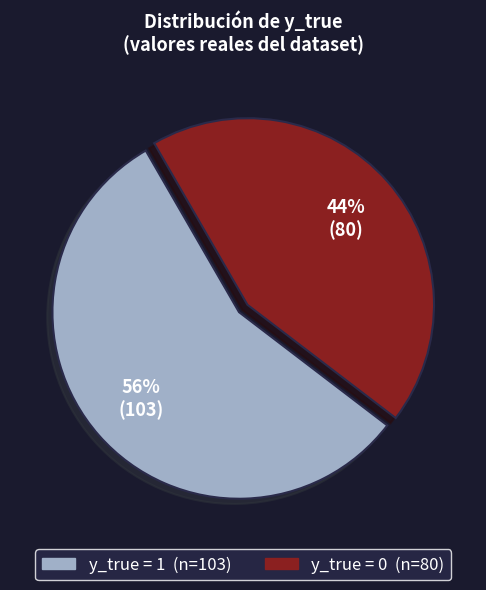

How many segments does this pie chart have?

2